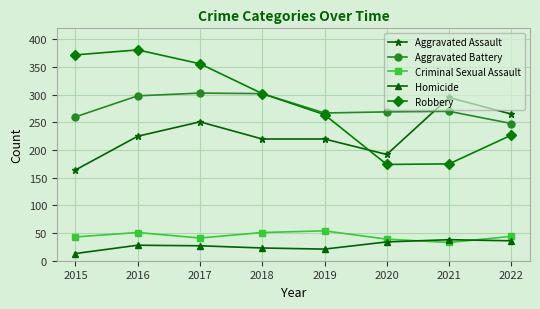

At which label does Aggravated Assault reach its minimum?

2015